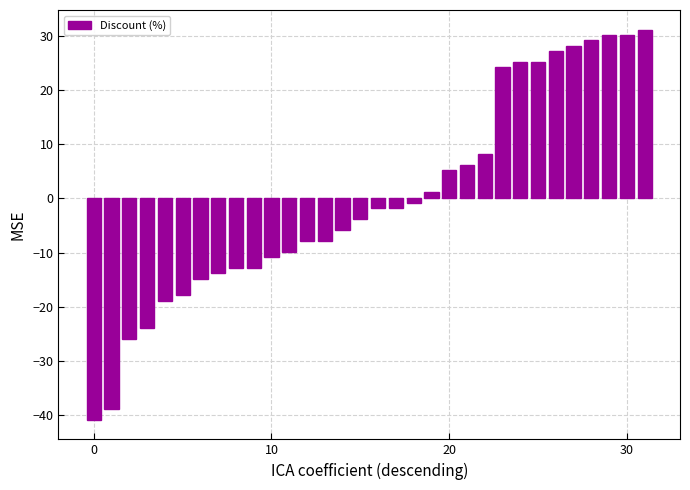

Reading left to right, transcribe all the data shown in this chart.

-40.8	-38.8	-25.8	-23.8	-18.8	-17.8	-14.8	-13.8	-12.8	-12.8	-10.8	-9.8	-7.8	-7.8	-5.8	-3.8	-1.8	-1.8	-0.8	1.2	5.2	6.2	8.2	24.2	25.2	25.2	27.2	28.2	29.2	30.2	30.2	31.2